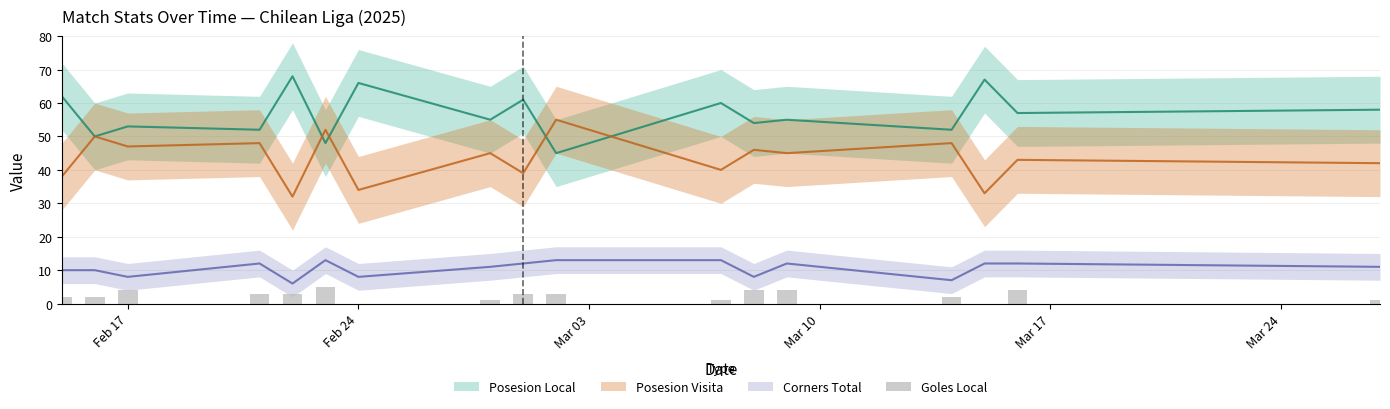

How many bars are there in total?

17